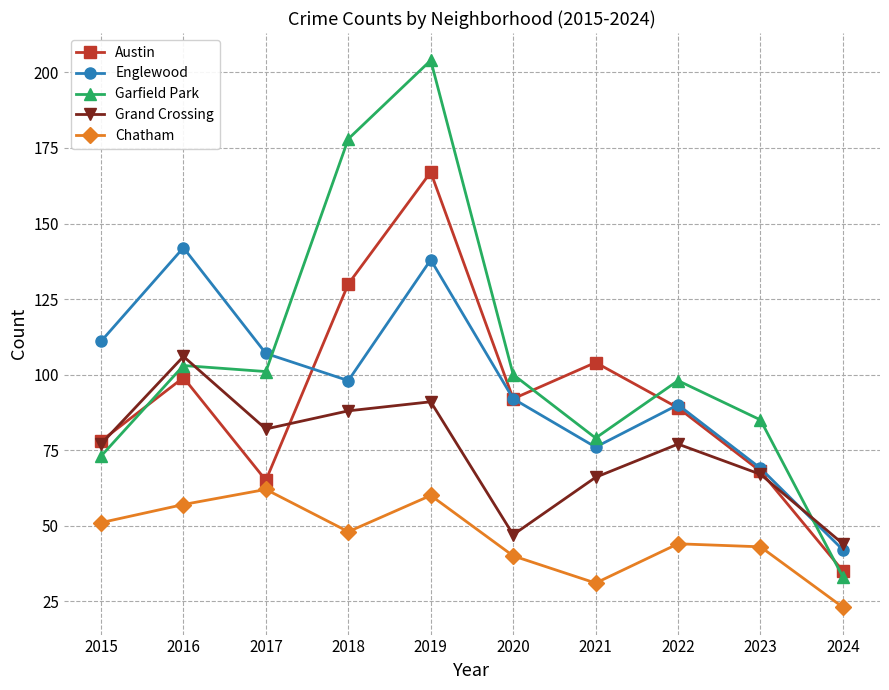

Where is the first local minimum for Garfield Park?

2017